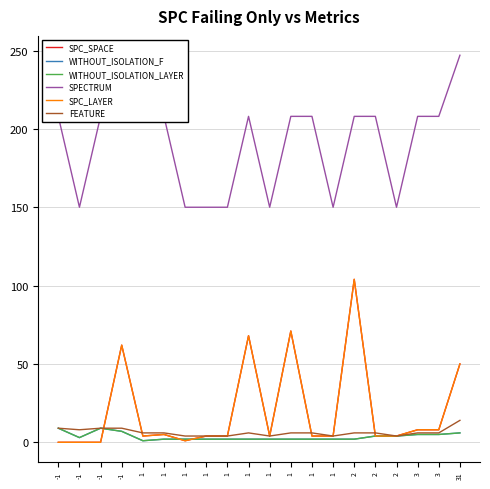

At which label does SPC_LAYER first exceed 4?

-1